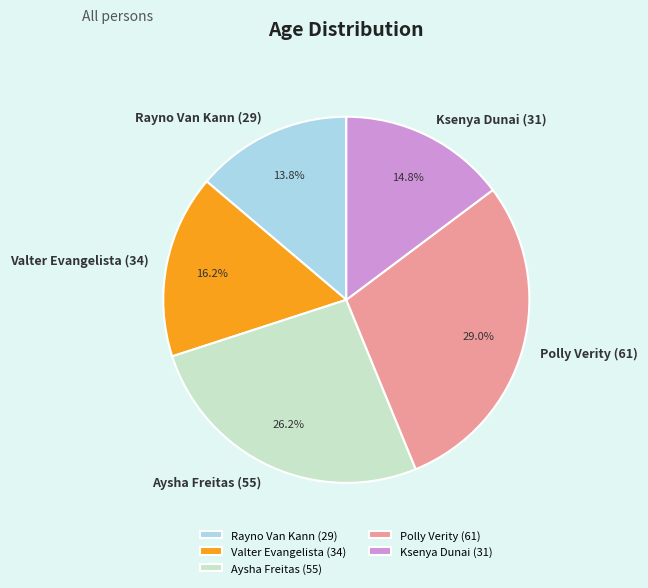

Which category has the biggest portion of the pie?

Polly Verity (61)